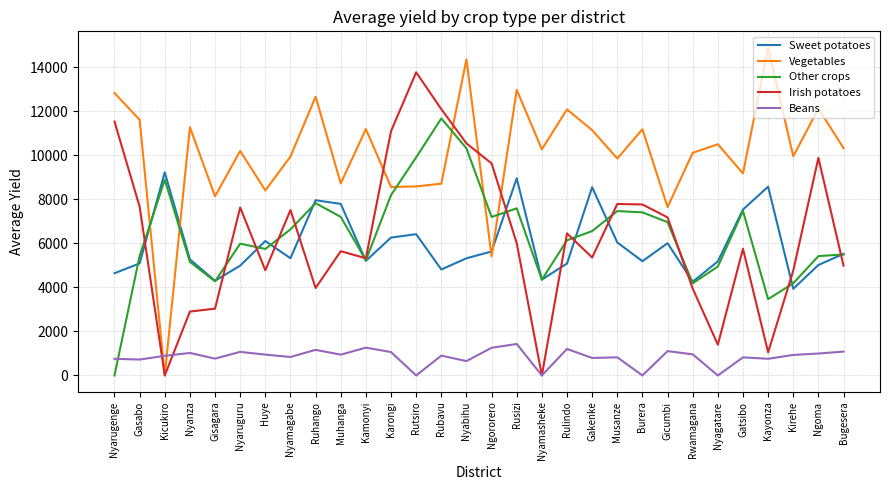

True or false: Other crops and Vegetables cross at least once.

True